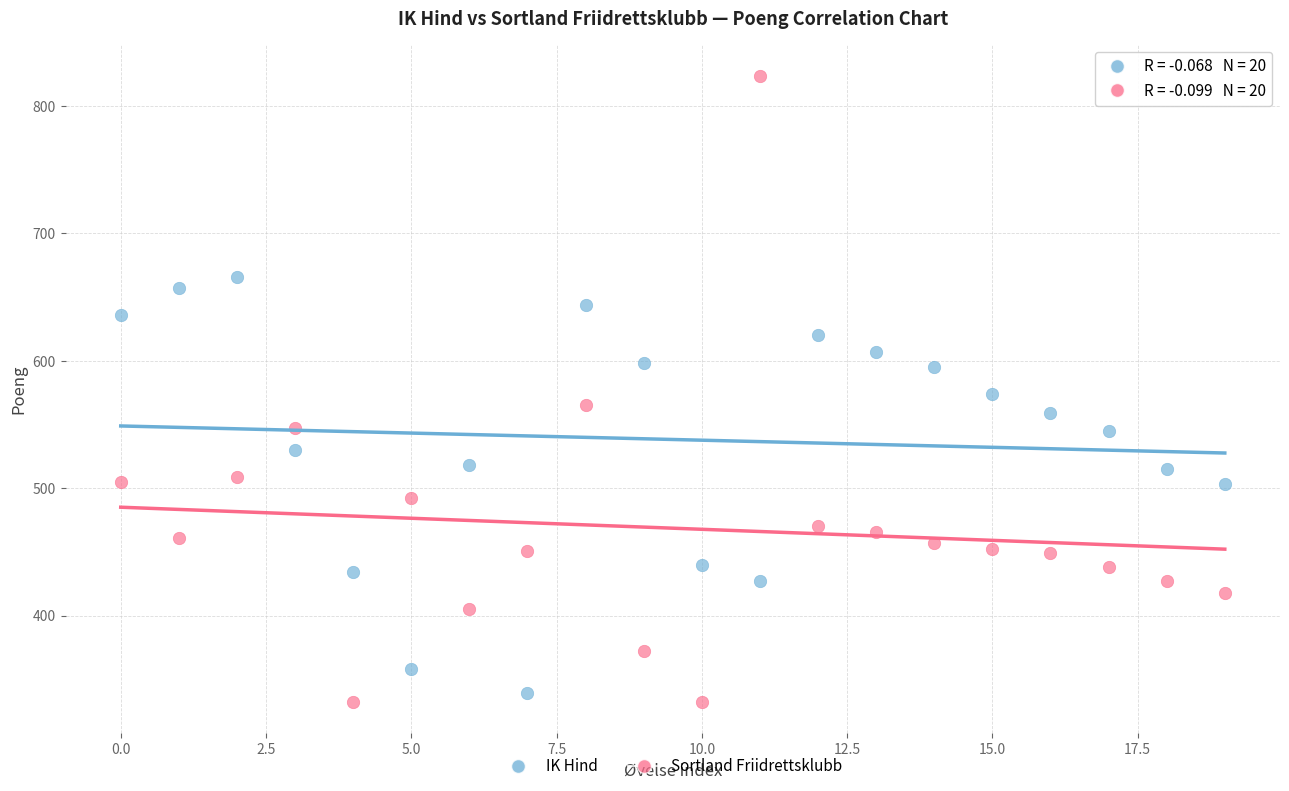

Which series reaches the maximum Y coordinate?

Sortland Friidrettsklubb